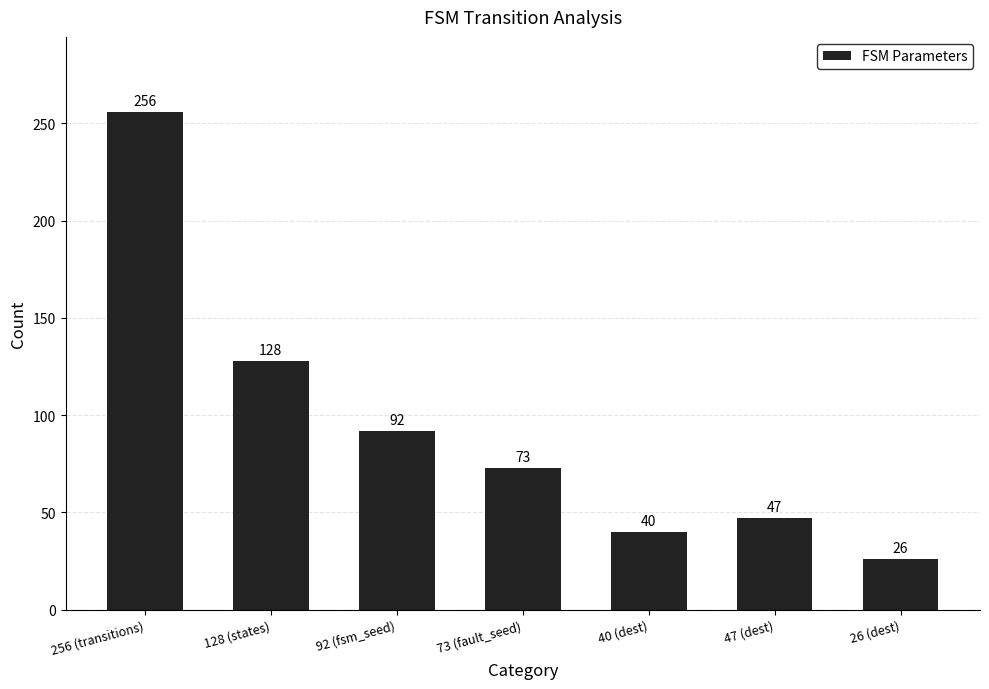

List the labels in order of value, smallest first.

26 (dest), 40 (dest), 47 (dest), 73 (fault_seed), 92 (fsm_seed), 128 (states), 256 (transitions)